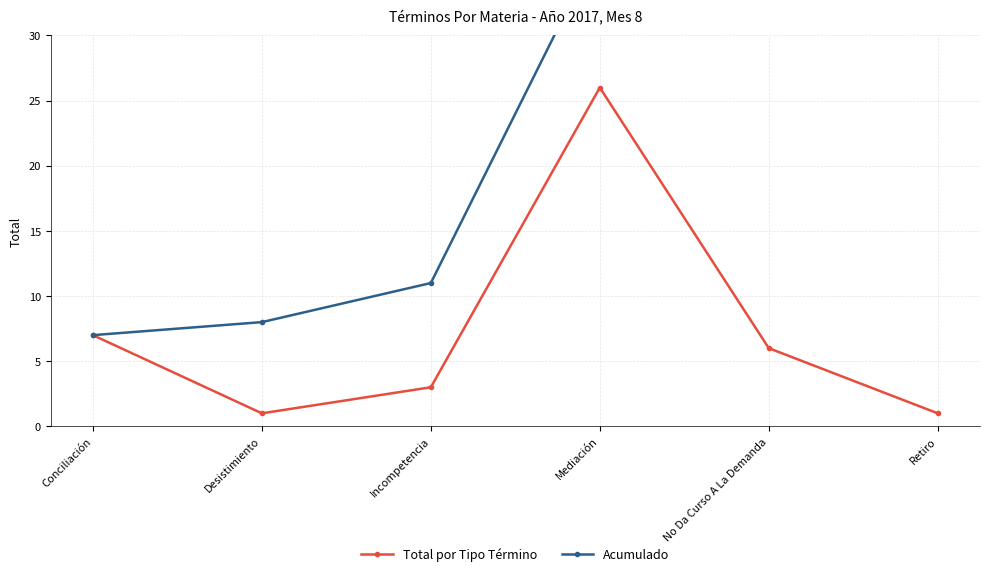

What is the sum of all Acumulado values?

150